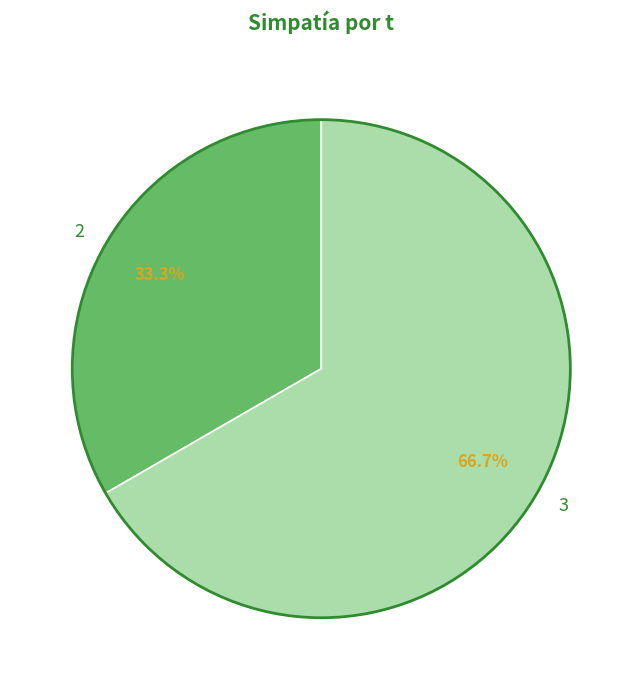

To the nearest percent, what is the difference between the largest and smallest slice percentages?

33%